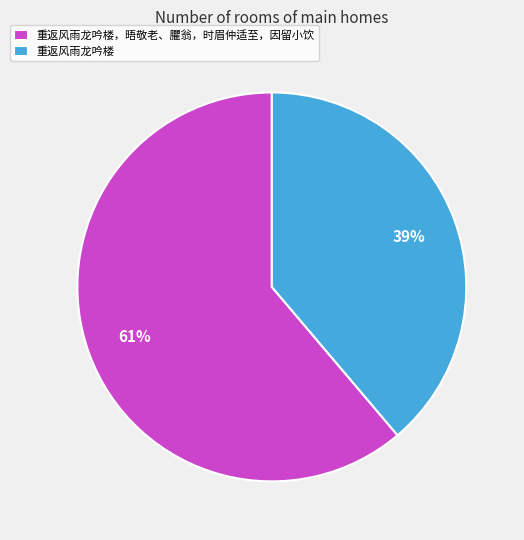

Which category has the smallest portion of the pie?

重返风雨龙吟楼